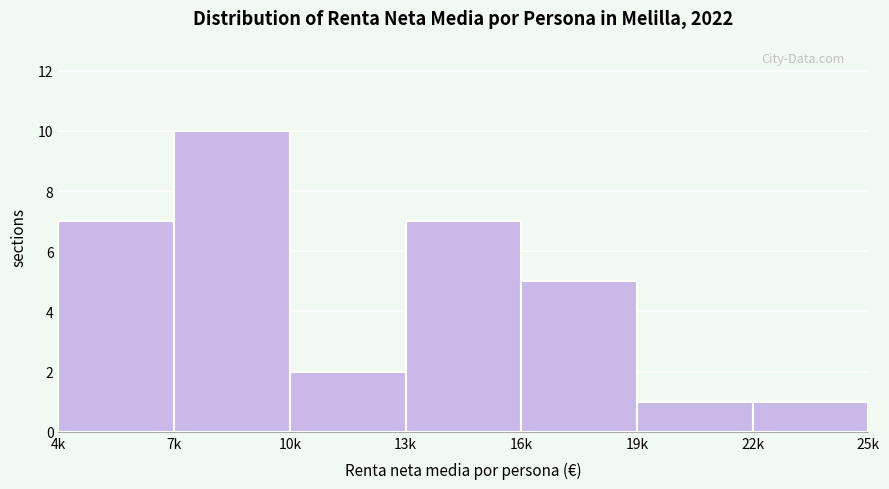

Reading left to right, list all the values displayed in this chart.

4k=7	7k=10	10k=2	13k=7	16k=5	19k=1	22k=1